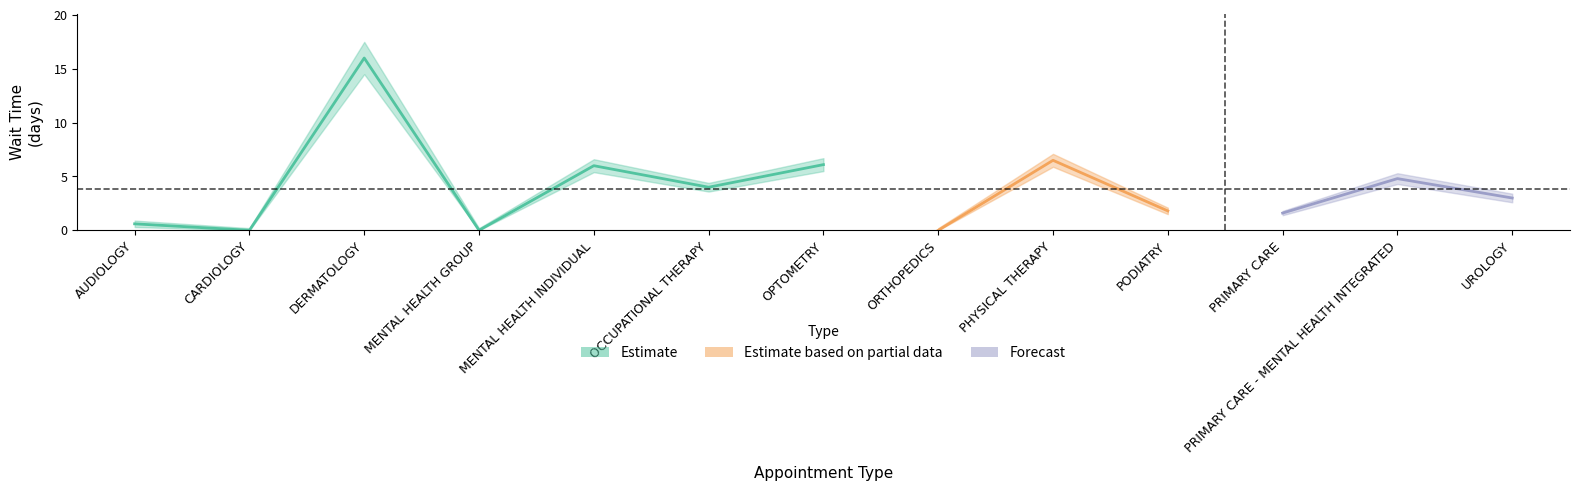

Reading right to left, list all the values displayed in this chart.

UROLOGY=3.0	PRIMARY CARE - MENTAL HEALTH INTEGRATED=4.8	PRIMARY CARE=1.6	PODIATRY=1.8	PHYSICAL THERAPY=6.5	ORTHOPEDICS=0.0	OPTOMETRY=6.1	OCCUPATIONAL THERAPY=4.0	MENTAL HEALTH INDIVIDUAL=6.0	MENTAL HEALTH GROUP=0.0	DERMATOLOGY=16.0	CARDIOLOGY=0.0	AUDIOLOGY=0.6